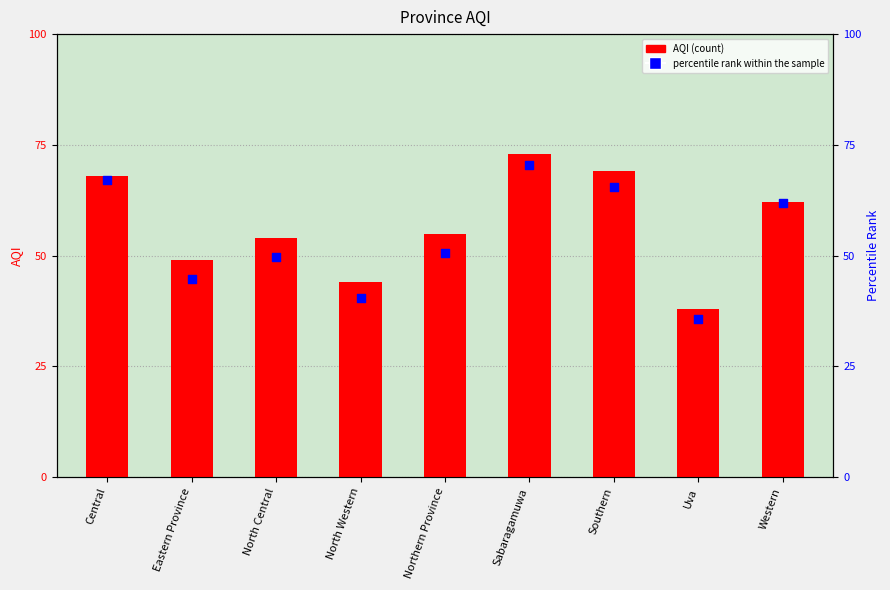

Which series reaches the maximum Y coordinate?

AQI